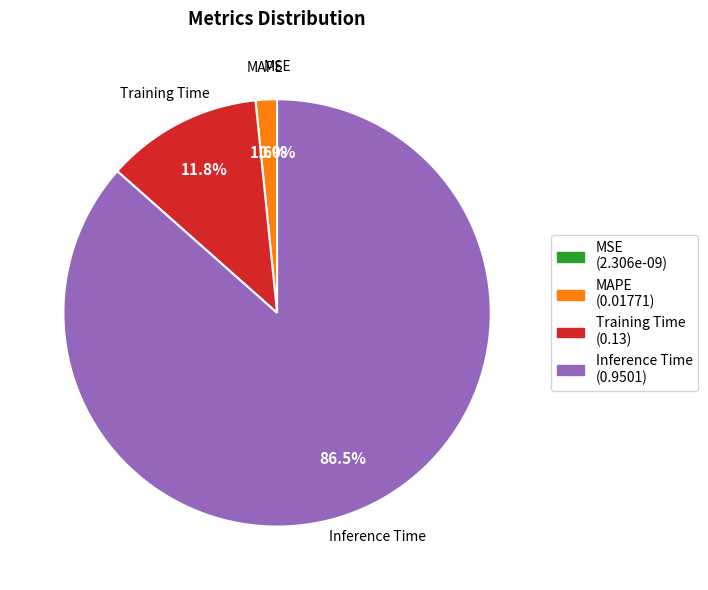

What is the change in value from Training Time to Inference Time?

+0.8